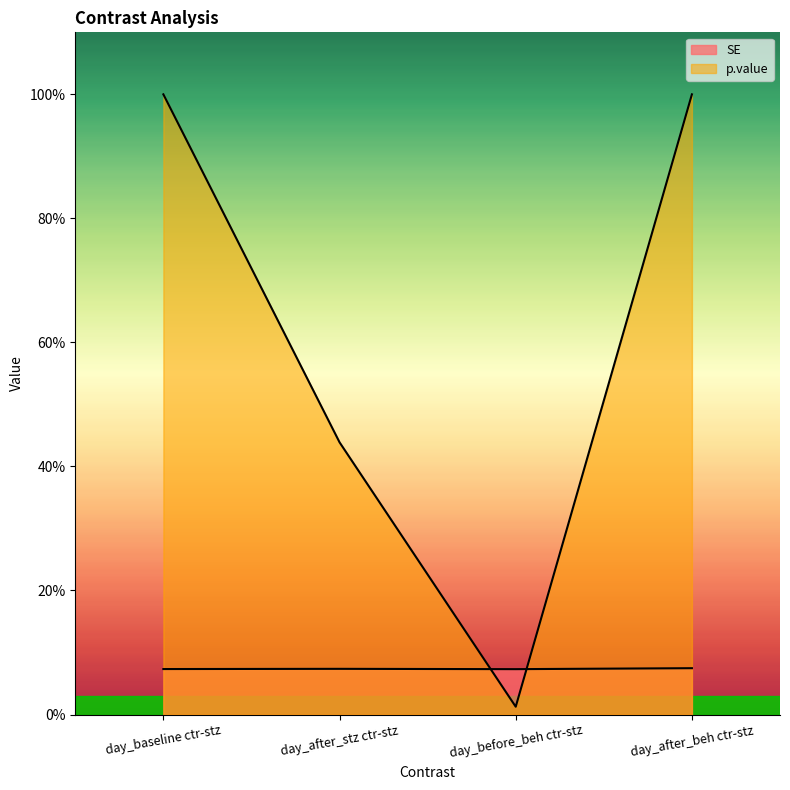

True or false: p.value has a value of 0.3 at day_baseline ctr-stz.

False